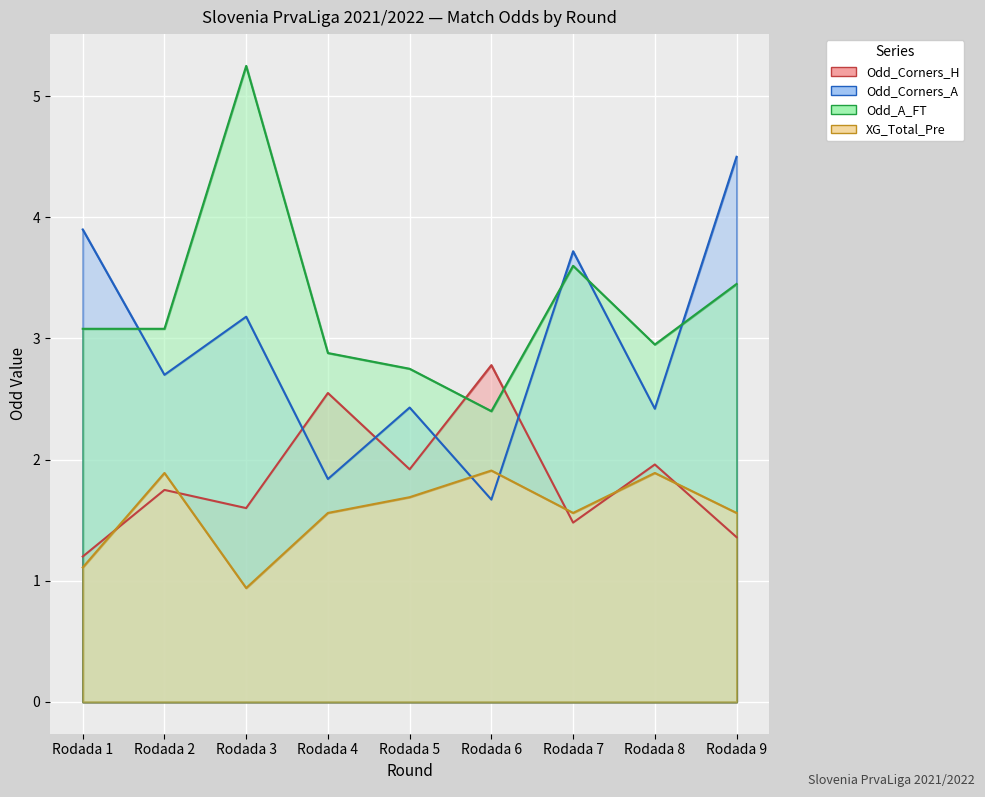

At how many categories does at least one series exceed 1?

9